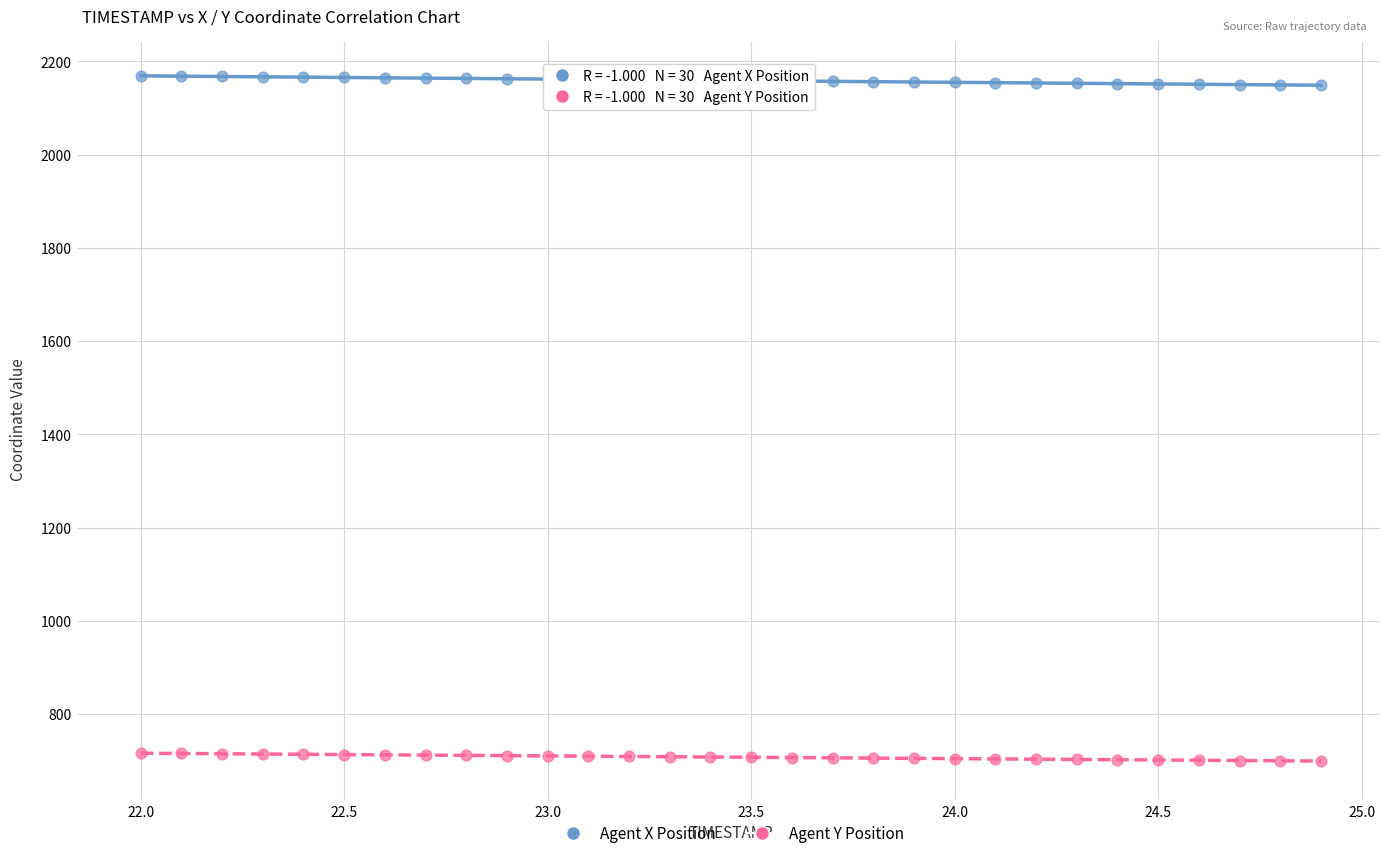

Which series reaches the maximum Y coordinate?

Agent X Position